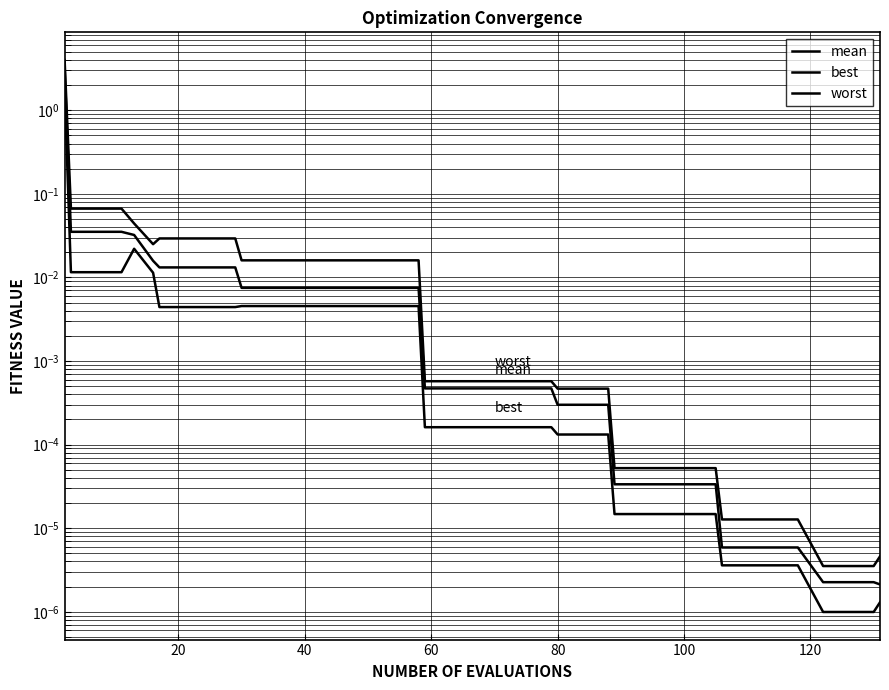

What is the greatest value displayed?

4.0